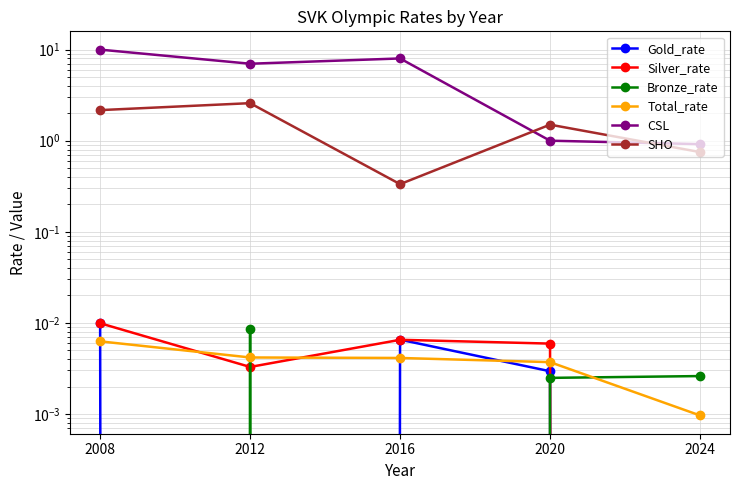

True or false: Total_rate has more than 1 interior local peaks.

False